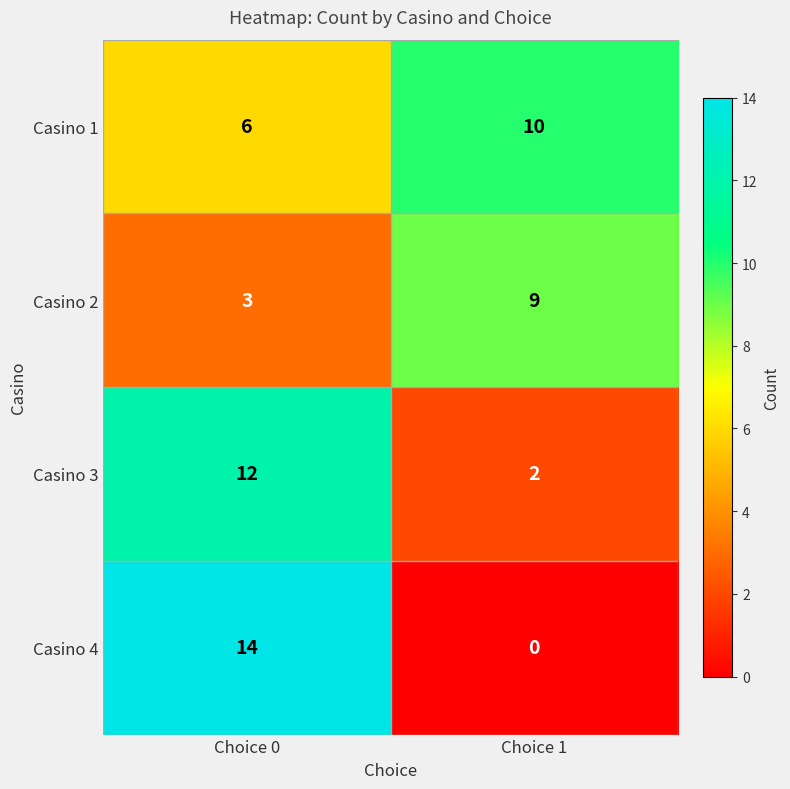

Is it true that Casino 3 equals 2 at Choice 1?

True